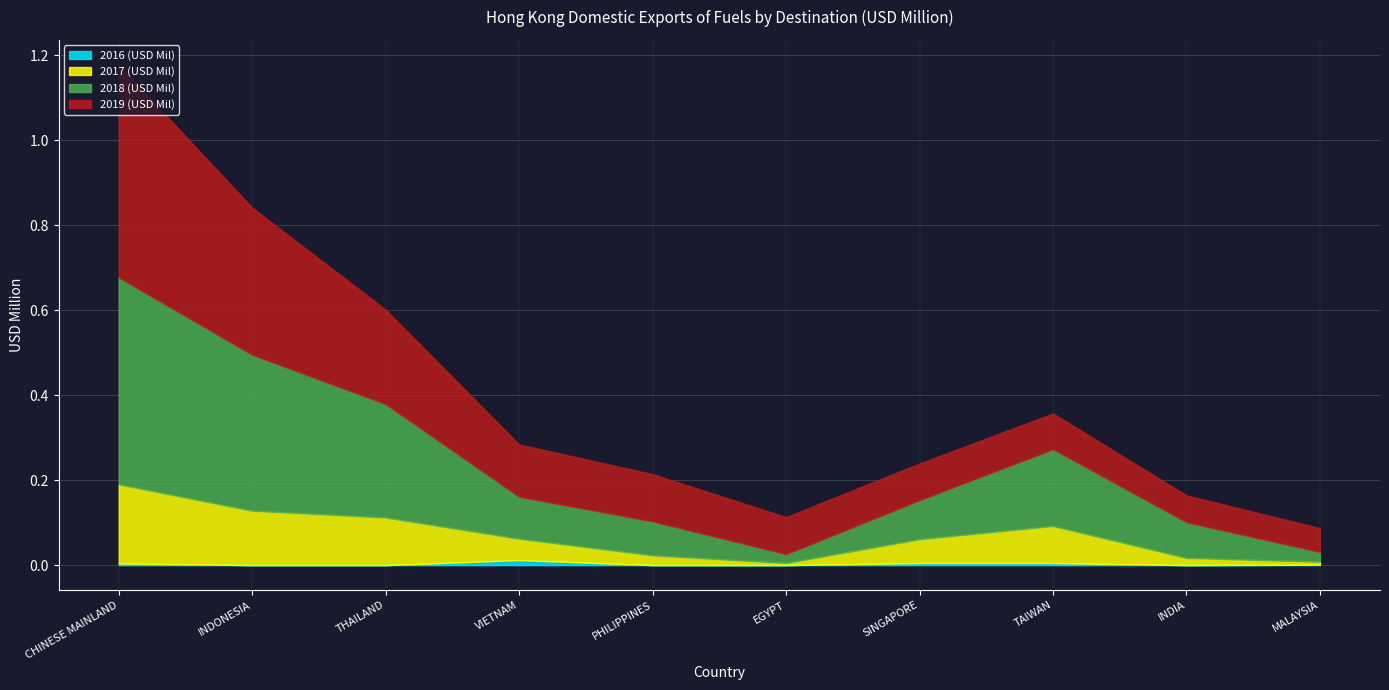

True or false: 2019 (USD Mil) and 2016 (USD Mil) cross at least once.

False